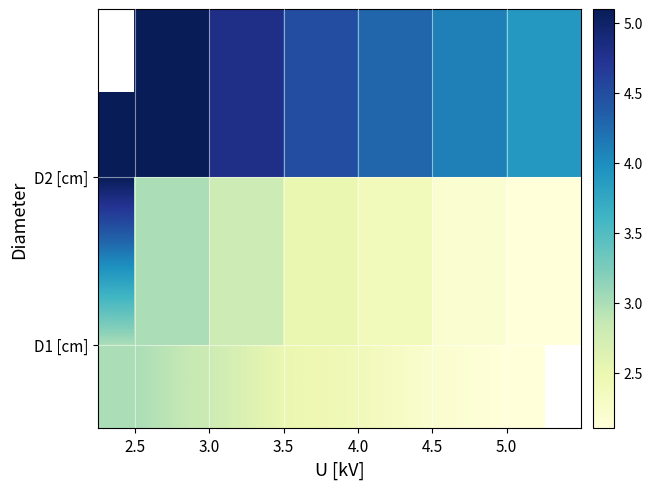

Count the D1 [cm] values in the range 2 to 3.

6